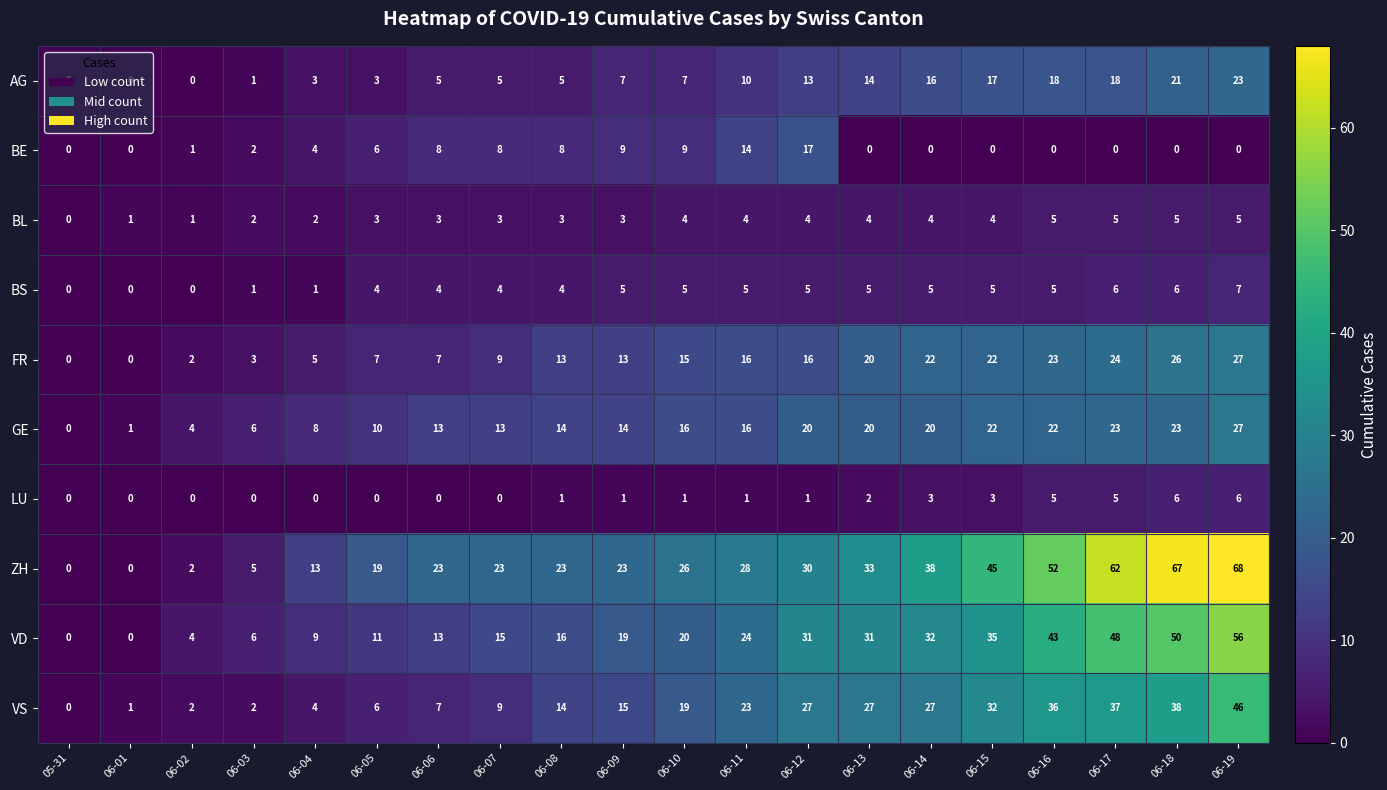

Count the number of data series in this chart.

10